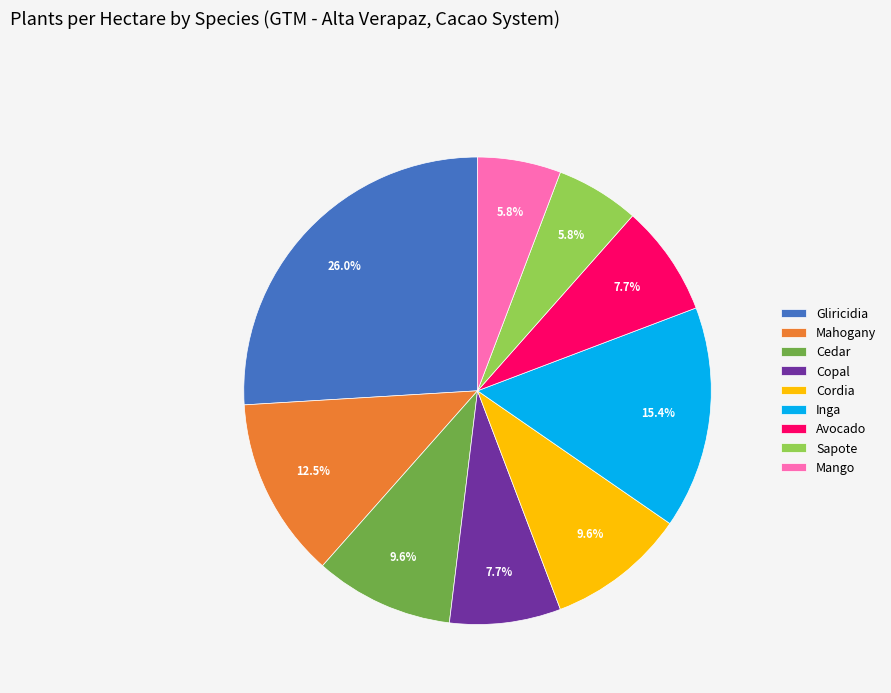

Approximately how many times larger is the value at Avocado compared to Cordia?

0.8